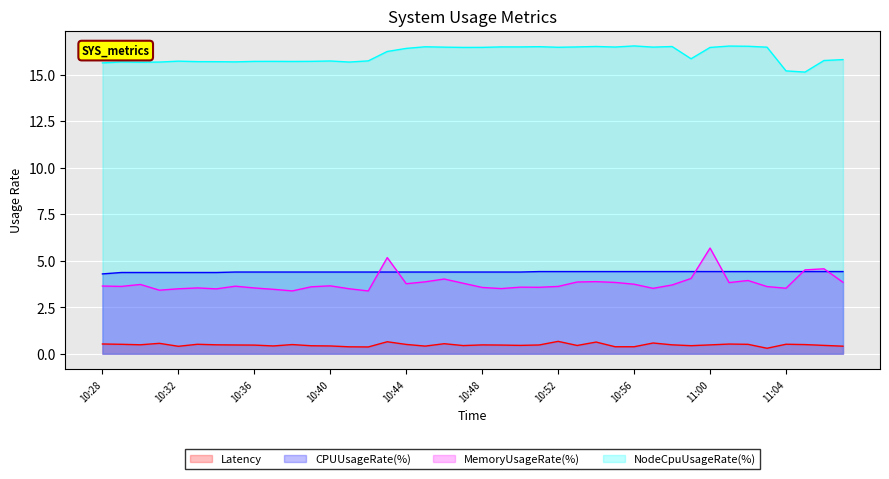

What are all the series names shown in the legend?

Latency, CPUUsageRate(%), MemoryUsageRate(%), NodeCpuUsageRate(%)